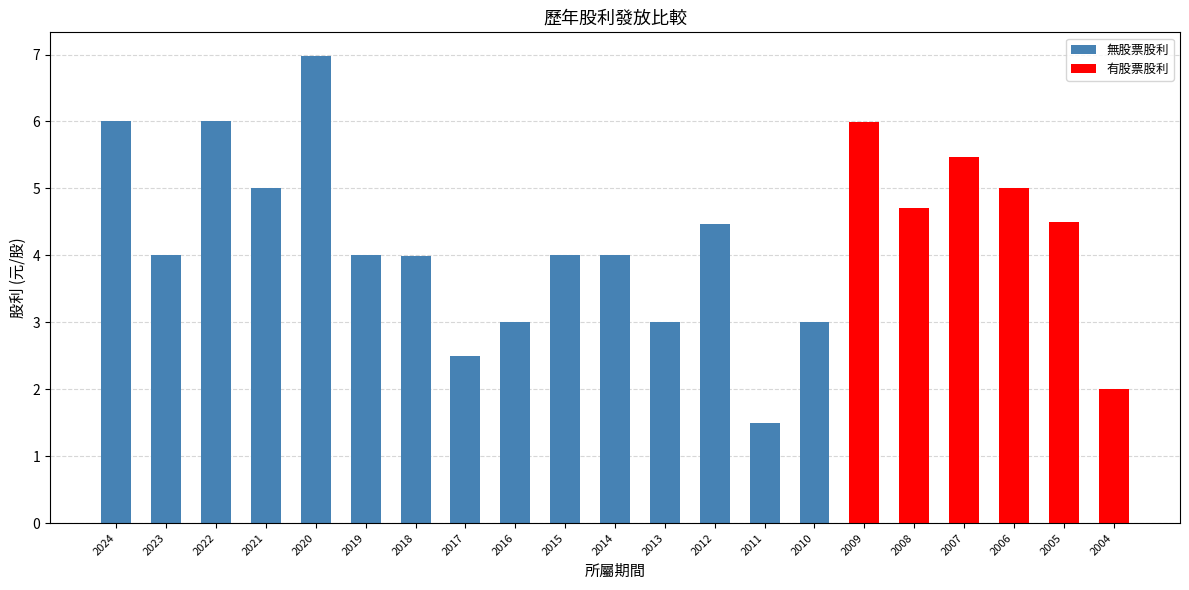

Reading left to right, transcribe all the data shown in this chart.

2024=6.0	2023=4.0	2022=6.0	2021=5.0	2020=7.0	2019=4.0	2018=4.0	2017=2.5	2016=3.0	2015=4.0	2014=4.0	2013=3.0	2012=4.5	2011=1.5	2010=3.0	2009=6.0	2008=4.7	2007=5.5	2006=5.0	2005=4.5	2004=2.0